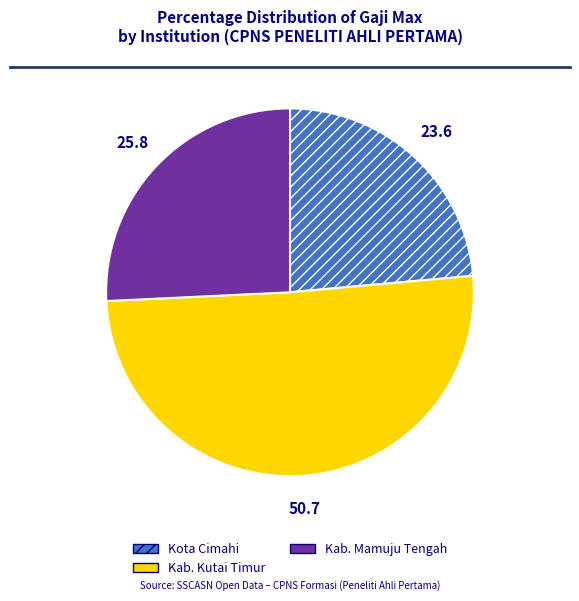

Which has a higher value, Kab. Mamuju Tengah or Kab. Kutai Timur?

Kab. Kutai Timur